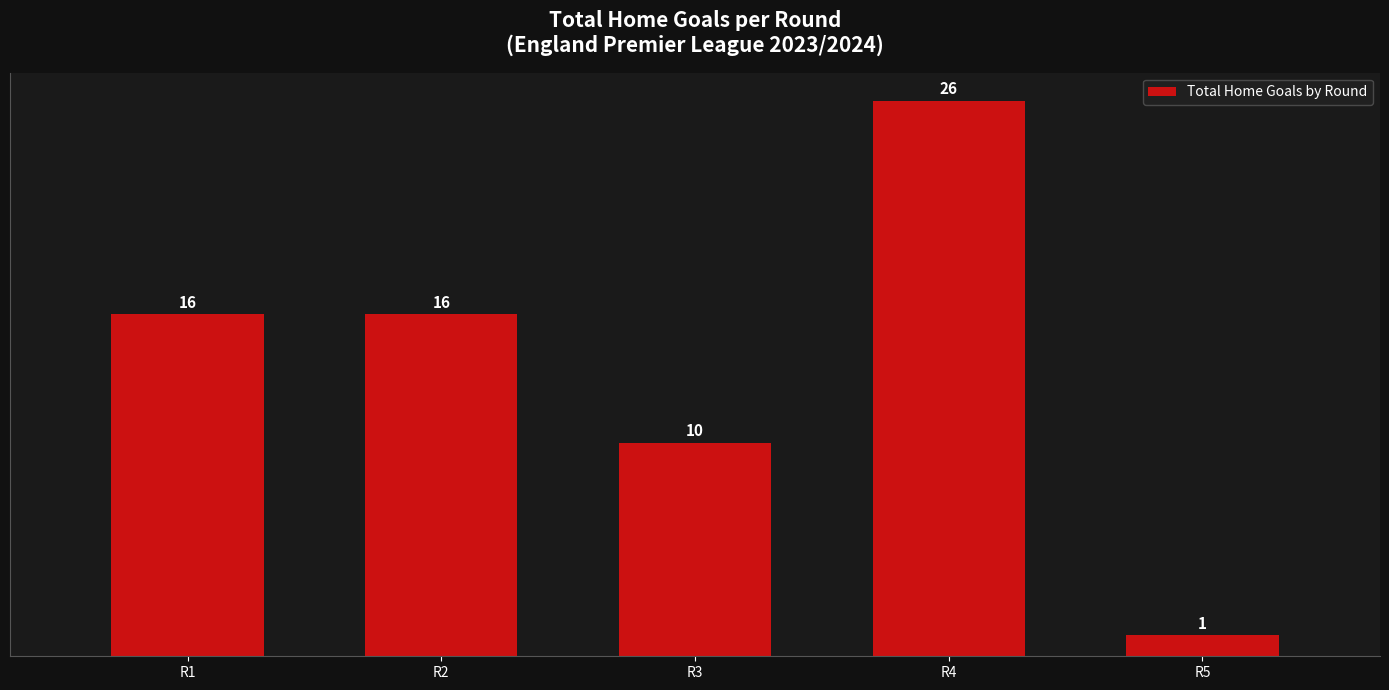

Reading right to left, what are all the values shown in this chart?

1	26	10	16	16